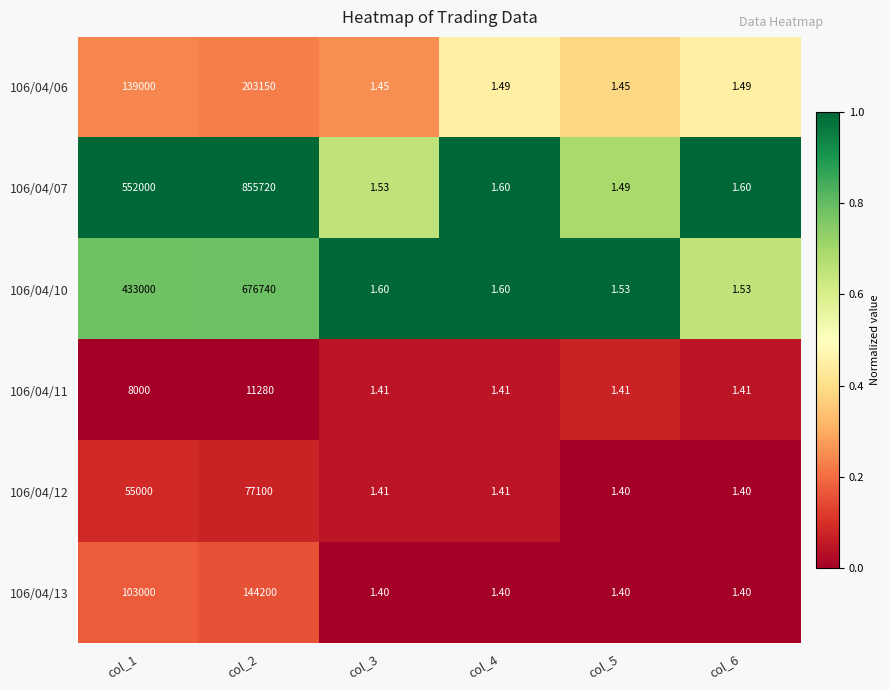

Reading left to right, what are all the values shown in this chart?

106/04/06: col_1=139000.0	col_2=203150.0	col_3=1.4	col_4=1.5	col_5=1.4	col_6=1.5
106/04/07: col_1=552000.0	col_2=855720.0	col_3=1.5	col_4=1.6	col_5=1.5	col_6=1.6
106/04/10: col_1=433000.0	col_2=676740.0	col_3=1.6	col_4=1.6	col_5=1.5	col_6=1.5
106/04/11: col_1=8000.0	col_2=11280.0	col_3=1.4	col_4=1.4	col_5=1.4	col_6=1.4
106/04/12: col_1=55000.0	col_2=77100.0	col_3=1.4	col_4=1.4	col_5=1.4	col_6=1.4
106/04/13: col_1=103000.0	col_2=144200.0	col_3=1.4	col_4=1.4	col_5=1.4	col_6=1.4